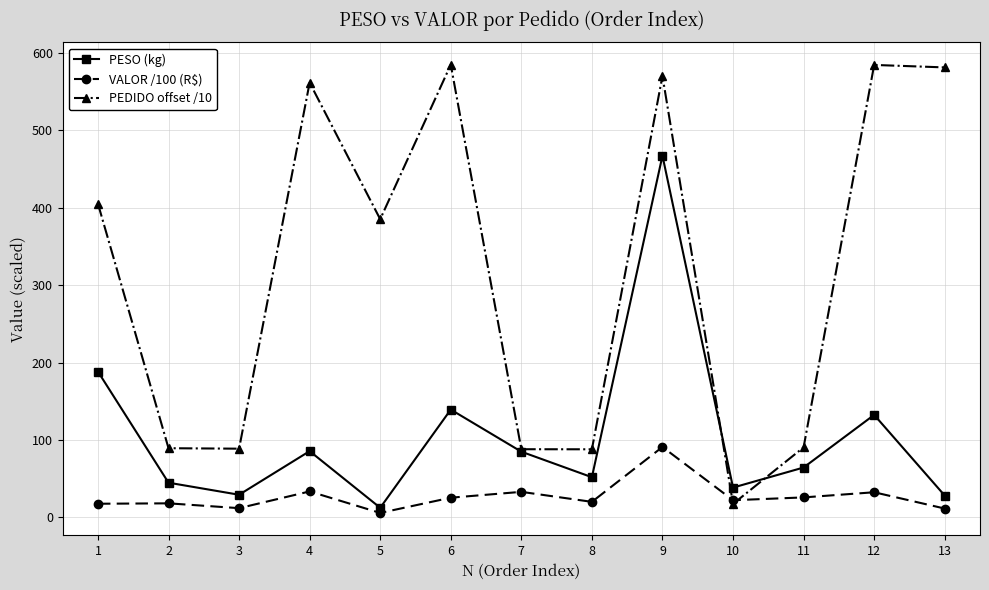

What is the maximum value shown in the chart?

584.8